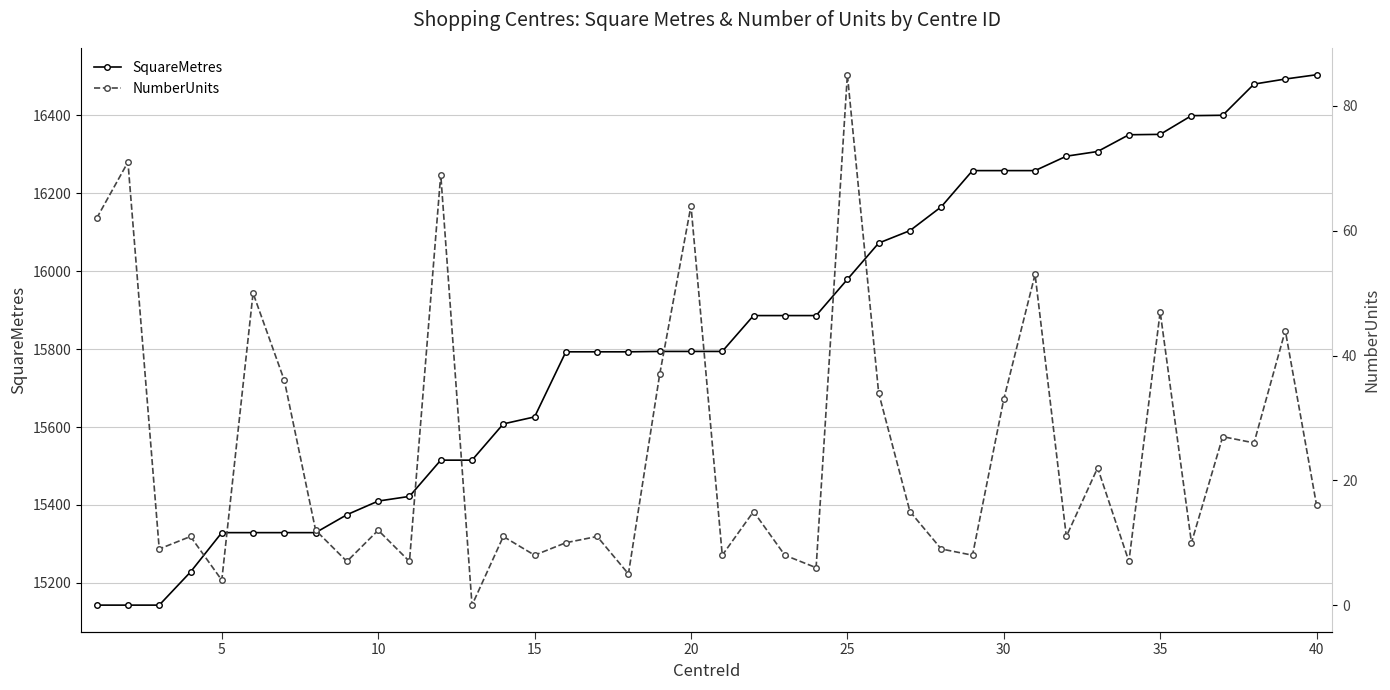

Which series has the largest total across all categories?

SquareMetres